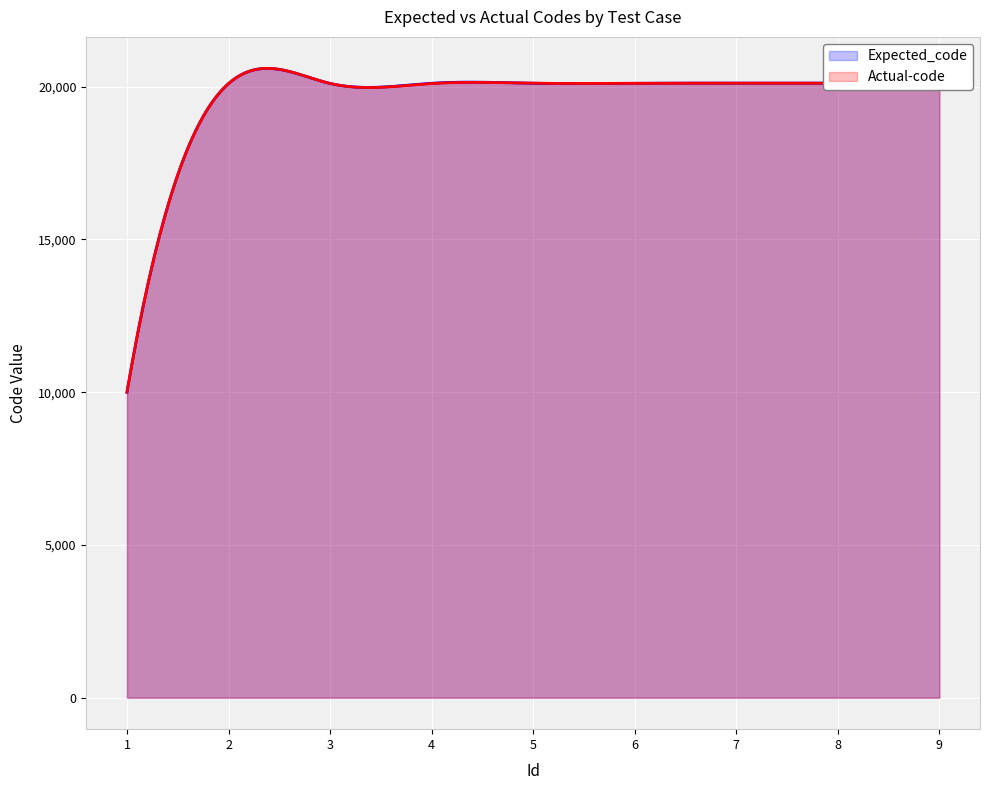

Reading left to right, list all the values displayed in this chart.

Expected_code: 10001	20103	20109	20114	20115	20116	20117	20117	20118
Actual-code: 10001	20103	20109	20104	20115	20116	20117	20117	20118